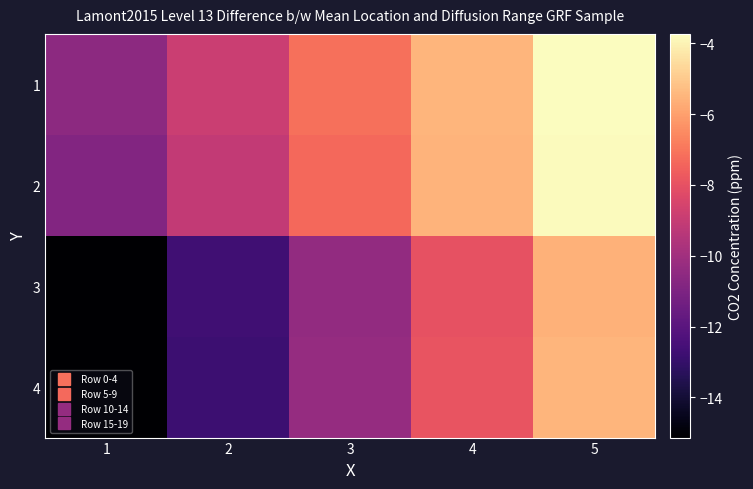

Reading left to right, transcribe all the data shown in this chart.

1: 1=-10.6	2=-8.9	3=-7.2	4=-5.5	5=-3.7
2: 1=-10.8	2=-9.1	3=-7.3	4=-5.5	5=-3.8
3: 1=-15.1	2=-12.7	3=-10.4	4=-8.0	5=-5.6
4: 1=-15.1	2=-12.8	3=-10.3	4=-7.9	5=-5.5